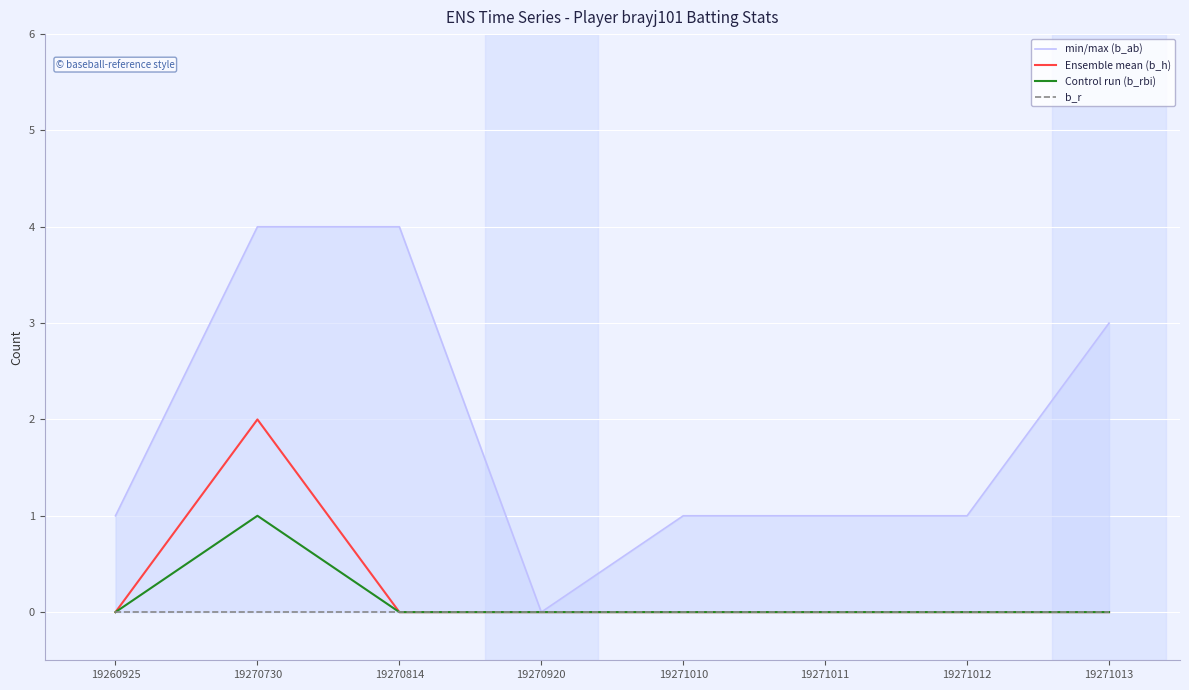

How many lines are shown in the chart?

4